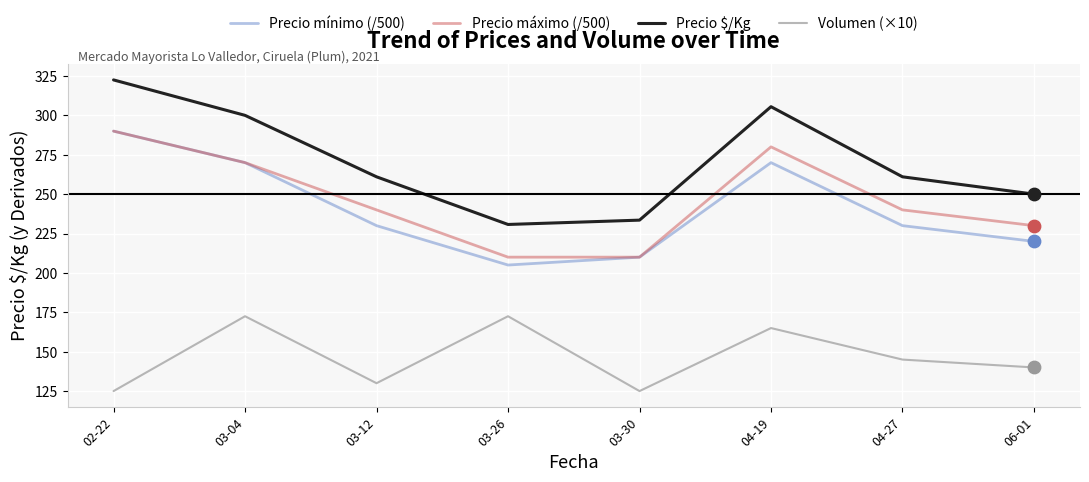

Which series has the widest spread of values?

Precio $/Kg